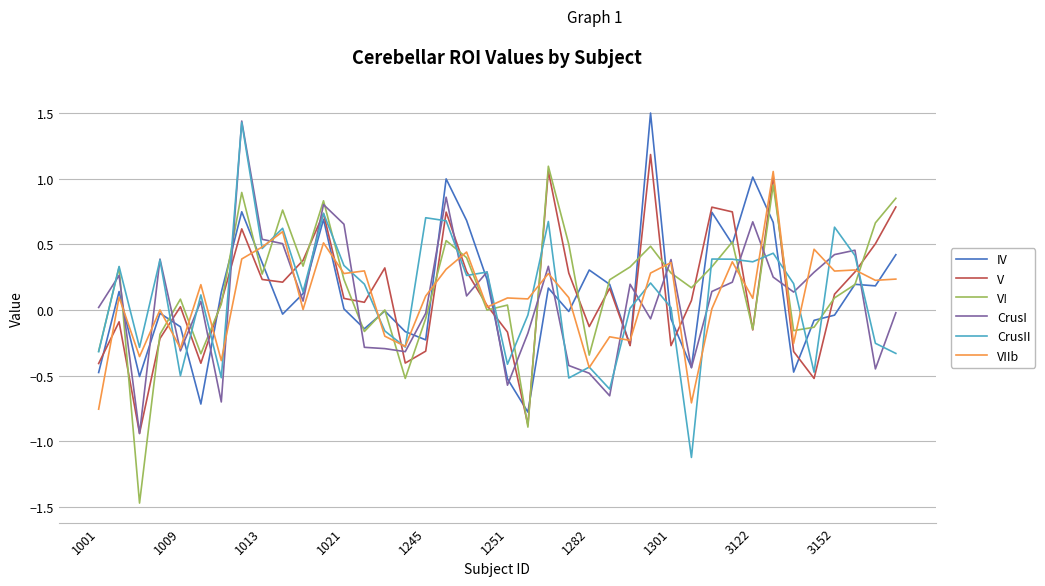

What is the maximum value for V?

1.2